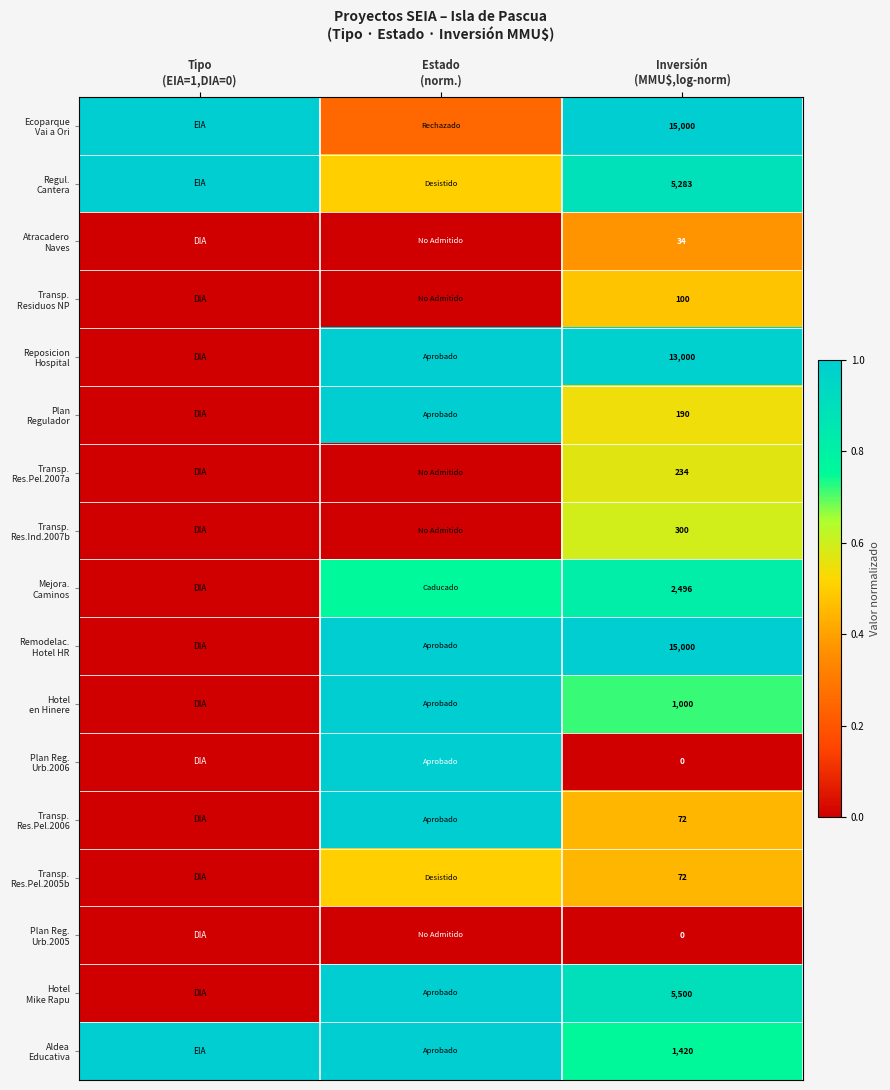

What is the sum of all Transp. Res.Pel.2005b values?

0.9